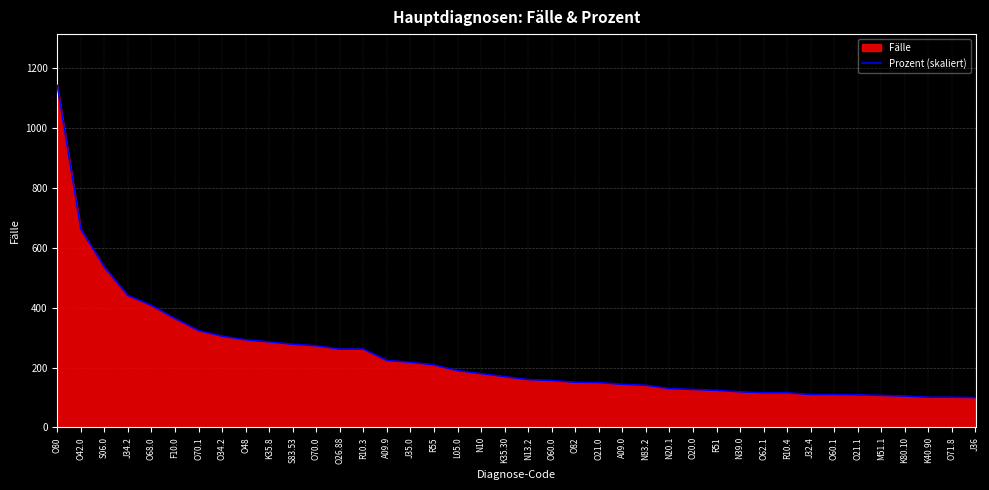

True or false: the data shows 759.2 at S06.0.

False